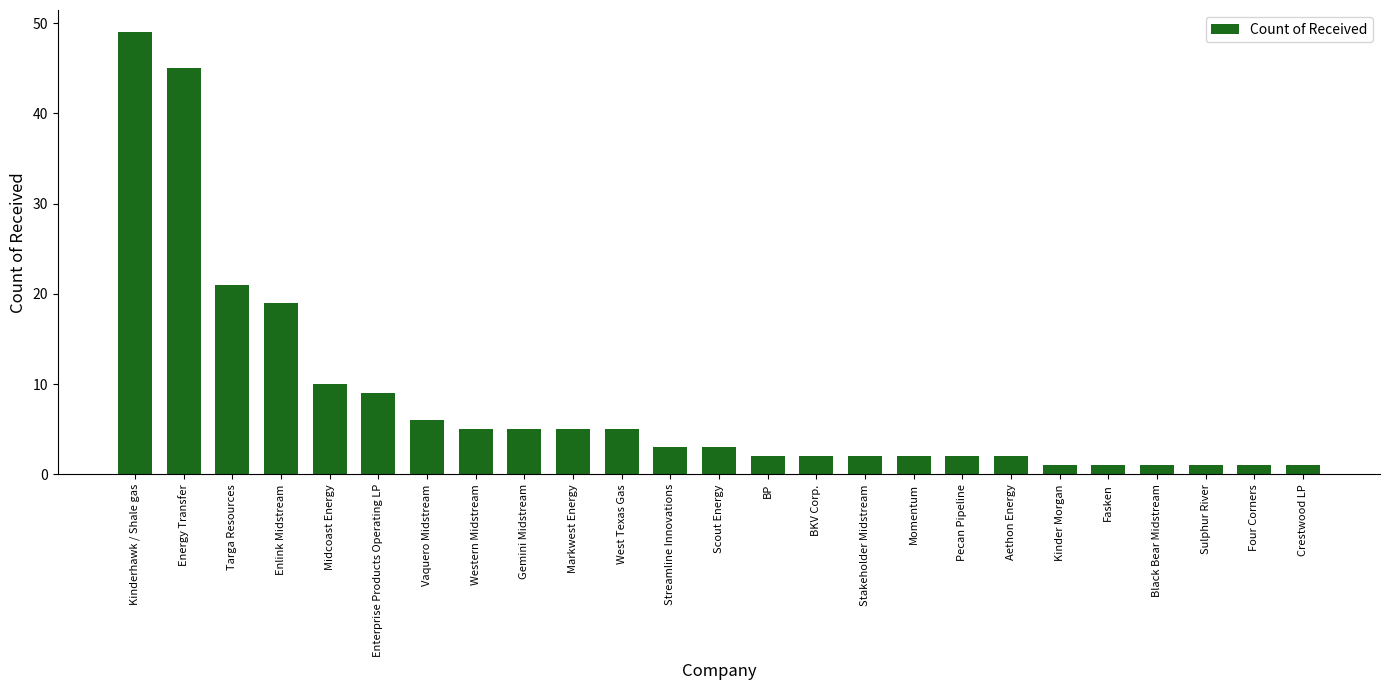

Where does the data first go above 3?

Kinderhawk / Shale gas